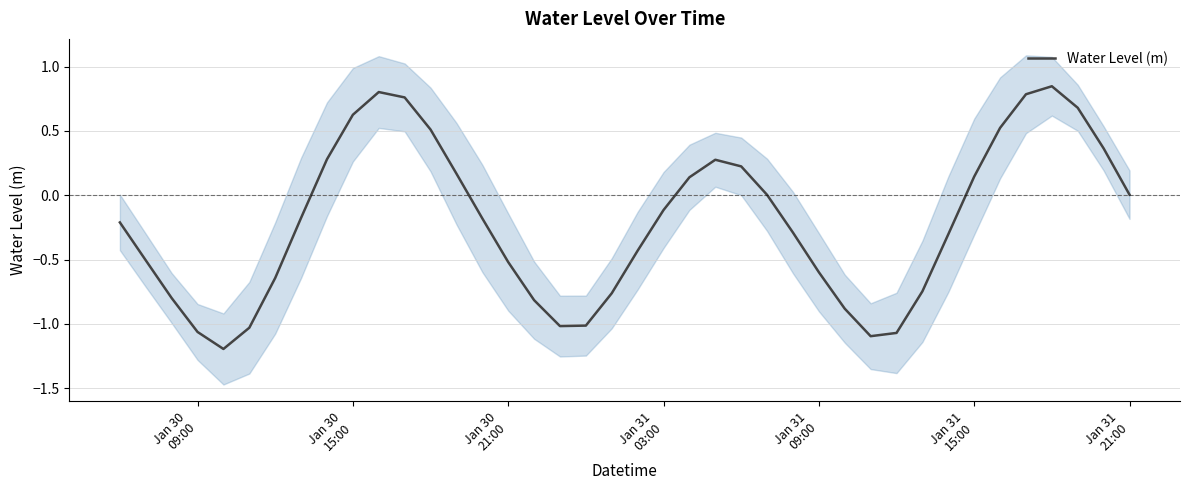

What is the lowest value of the Water Level (m) series?

-1.2